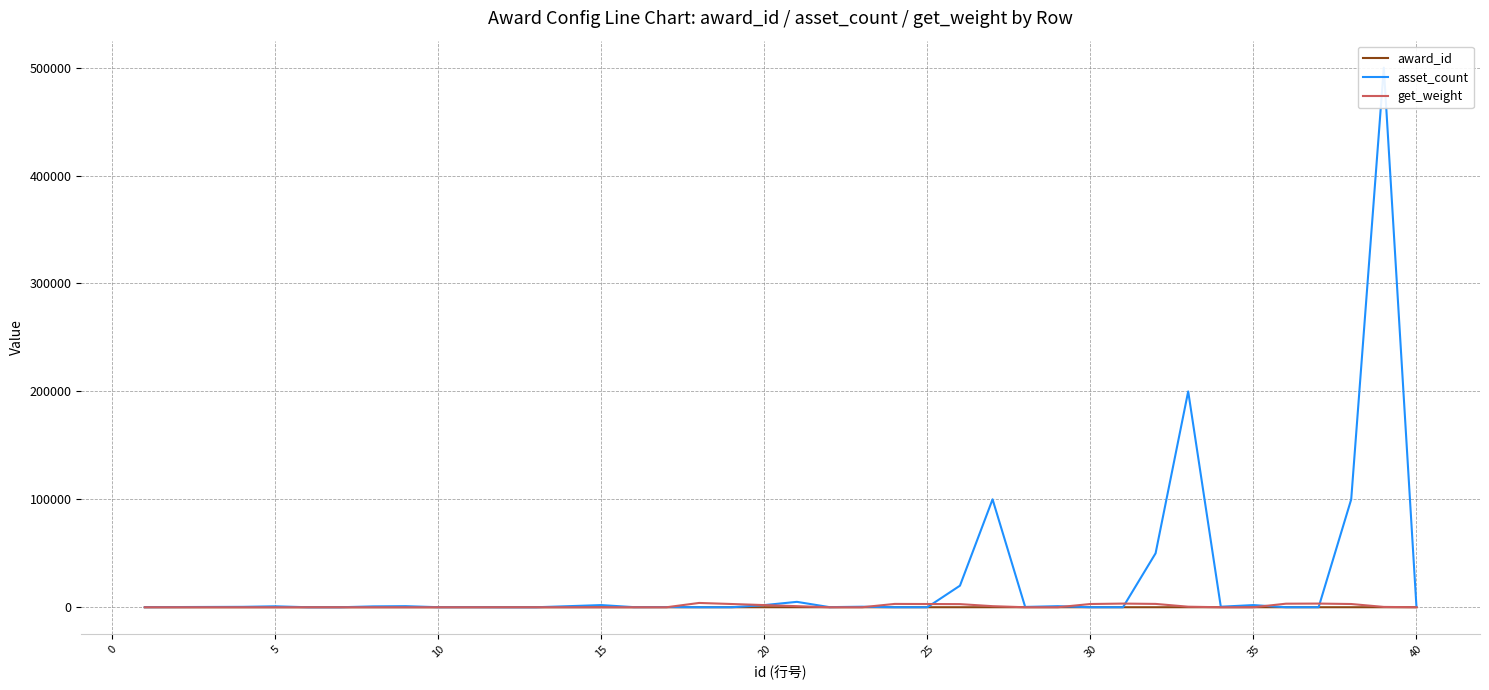

How many intersections are there between asset_count and award_id?

10